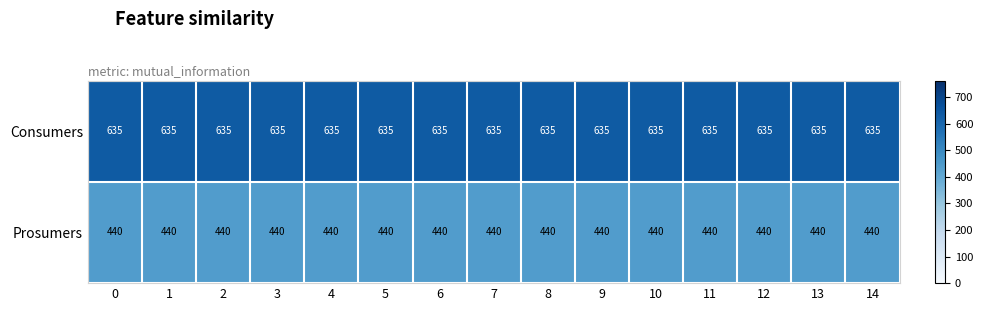

Which series has the largest total across all categories?

Consumers